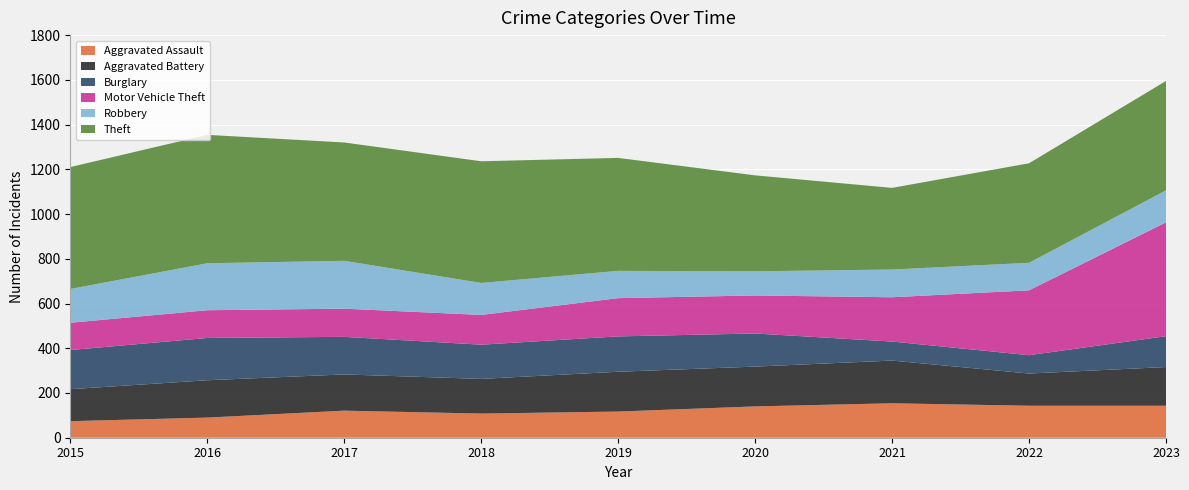

Reading left to right, extract all data points from this chart.

Aggravated Assault: 74	90	121	108	117	140	154	143	143
Aggravated Battery: 143	167	162	155	178	178	191	144	173
Burglary: 175	189	168	153	158	148	85	82	138
Motor Vehicle Theft: 122	124	126	133	171	170	198	290	509
Robbery: 151	210	214	143	122	108	124	123	143
Theft: 545	574	529	544	505	429	365	445	489